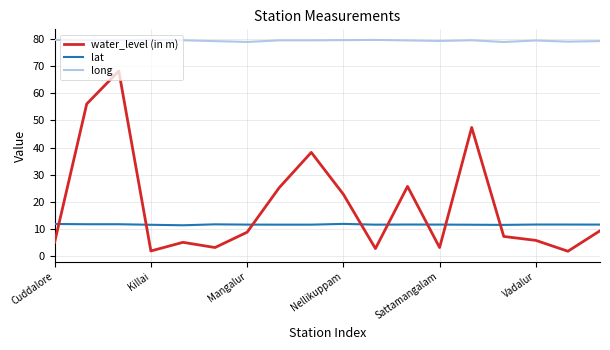

Which series has the largest total across all categories?

long